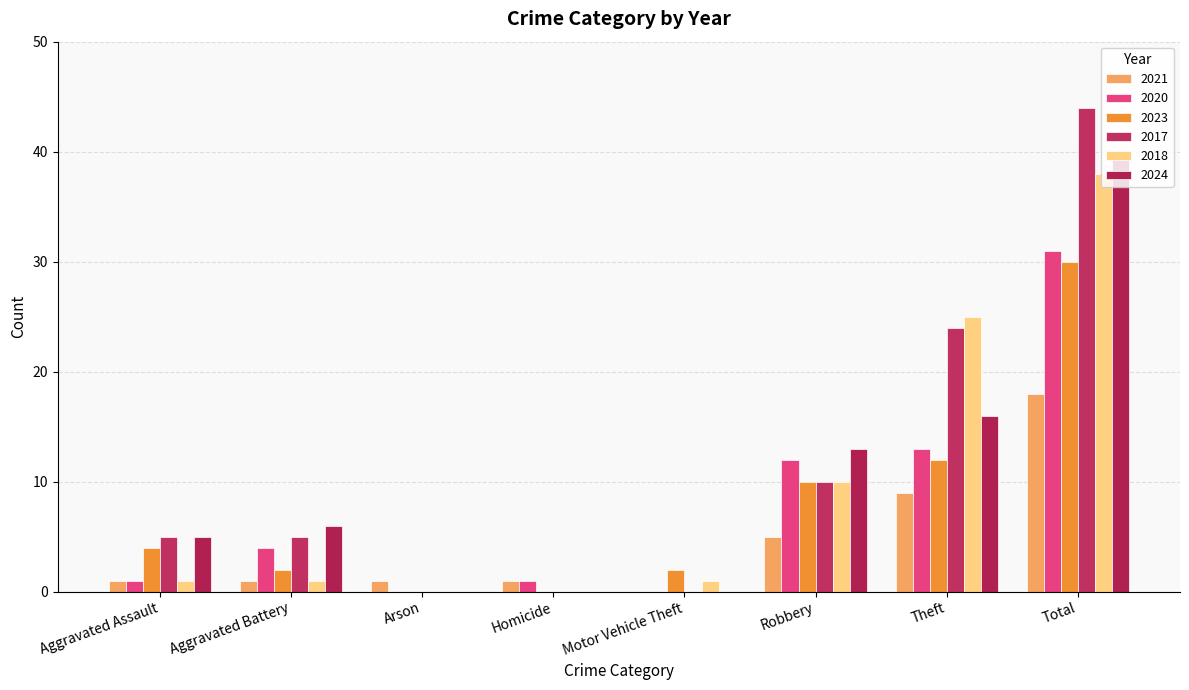

At Robbery, list the series in order from largest to smallest.

2024, 2020, 2023, 2017, 2018, 2021